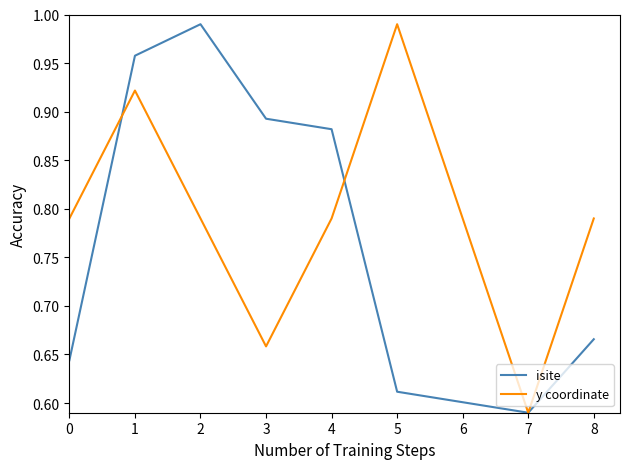

Is it true that isite equals 0.2 at 7?

False